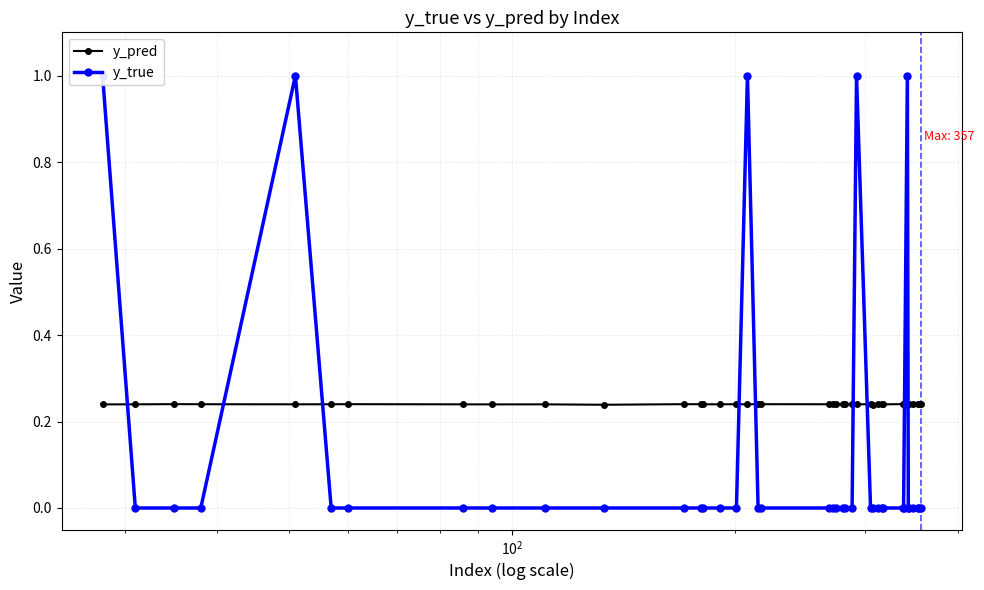

True or false: y_pred has more than 1 points higher than both neighbors.

True